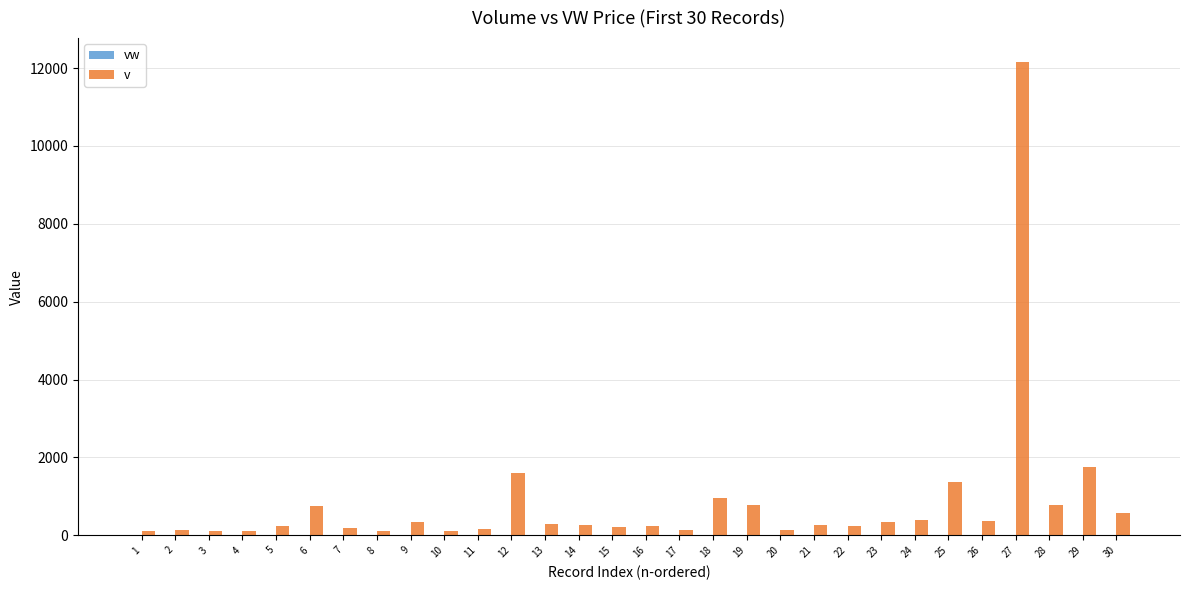

What is the maximum value for v?

12163.0